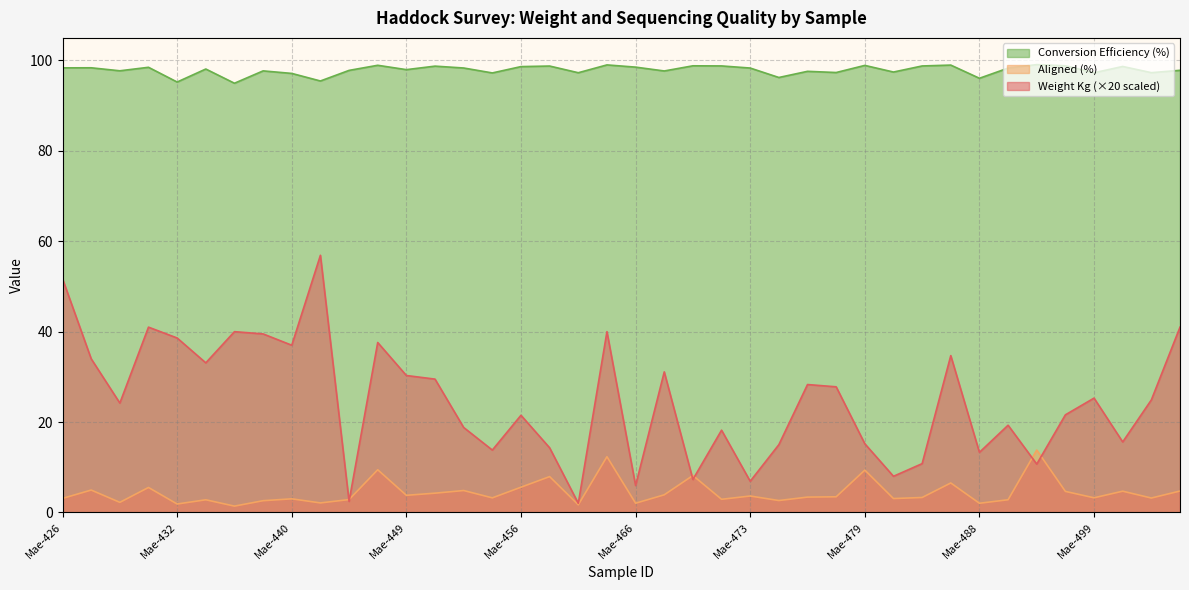

Reading left to right, extract all data points from this chart.

Weight Kg: Mae-426=51.7	Mae-428=34.0	Mae-430=24.2	Mae-431=41.0	Mae-432=38.6	Mae-435=33.1	Mae-436=40.0	Mae-438=39.5	Mae-440=37.0	Mae-441=56.9	Mae-443=2.5	Mae-447=37.6	Mae-449=30.3	Mae-450=29.5	Mae-451=18.8	Mae-454=13.8	Mae-456=21.5	Mae-458=14.3	Mae-459=2.0	Mae-464=40.0	Mae-466=6.0	Mae-468=31.1	Mae-470=7.3	Mae-472=18.2	Mae-473=6.9	Mae-474=15.0	Mae-475=28.3	Mae-477=27.8	Mae-479=15.2	Mae-481=8.0	Mae-482=10.8	Mae-486=34.7	Mae-488=13.3	Mae-494=19.3	Mae-495=10.7	Mae-496=21.6	Mae-499=25.3	Mae-500=15.6	Mae-501=24.9	Mae-502=41.0
Aligned (%): Mae-426=3.1	Mae-428=5.0	Mae-430=2.2	Mae-431=5.5	Mae-432=1.9	Mae-435=2.8	Mae-436=1.4	Mae-438=2.6	Mae-440=3.0	Mae-441=2.1	Mae-443=2.8	Mae-447=9.4	Mae-449=3.8	Mae-450=4.3	Mae-451=4.9	Mae-454=3.2	Mae-456=5.6	Mae-458=7.9	Mae-459=1.7	Mae-464=12.3	Mae-466=2.0	Mae-468=3.9	Mae-470=8.2	Mae-472=2.9	Mae-473=3.6	Mae-474=2.6	Mae-475=3.4	Mae-477=3.5	Mae-479=9.4	Mae-481=3.1	Mae-482=3.3	Mae-486=6.5	Mae-488=2.0	Mae-494=2.8	Mae-495=13.8	Mae-496=4.7	Mae-499=3.2	Mae-500=4.7	Mae-501=3.2	Mae-502=4.7
Conversion Efficiency (%): Mae-426=98.4	Mae-428=98.4	Mae-430=97.7	Mae-431=98.5	Mae-432=95.2	Mae-435=98.1	Mae-436=95.0	Mae-438=97.7	Mae-440=97.1	Mae-441=95.5	Mae-443=97.8	Mae-447=98.9	Mae-449=98.0	Mae-450=98.7	Mae-451=98.3	Mae-454=97.2	Mae-456=98.6	Mae-458=98.8	Mae-459=97.3	Mae-464=99.0	Mae-466=98.5	Mae-468=97.7	Mae-470=98.8	Mae-472=98.8	Mae-473=98.3	Mae-474=96.2	Mae-475=97.6	Mae-477=97.3	Mae-479=98.9	Mae-481=97.4	Mae-482=98.8	Mae-486=99.0	Mae-488=96.1	Mae-494=98.3	Mae-495=99.1	Mae-496=98.8	Mae-499=97.3	Mae-500=98.7	Mae-501=97.3	Mae-502=97.8